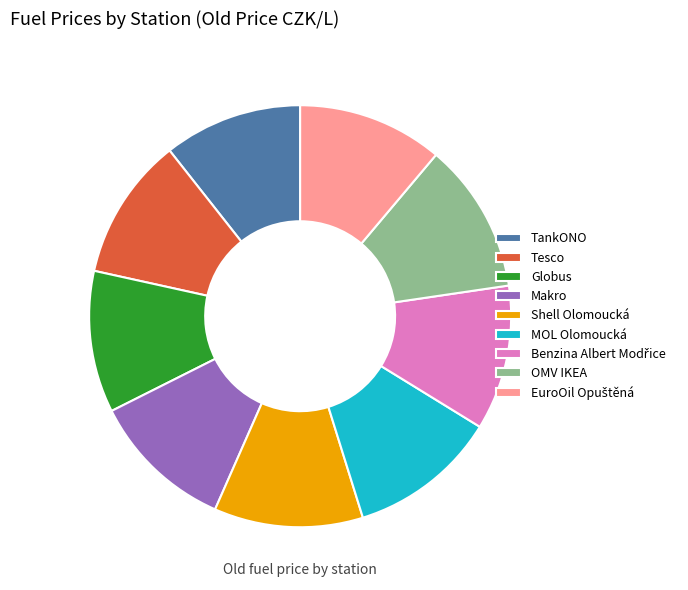

Is it true that Tesco is 11% of the pie?

True